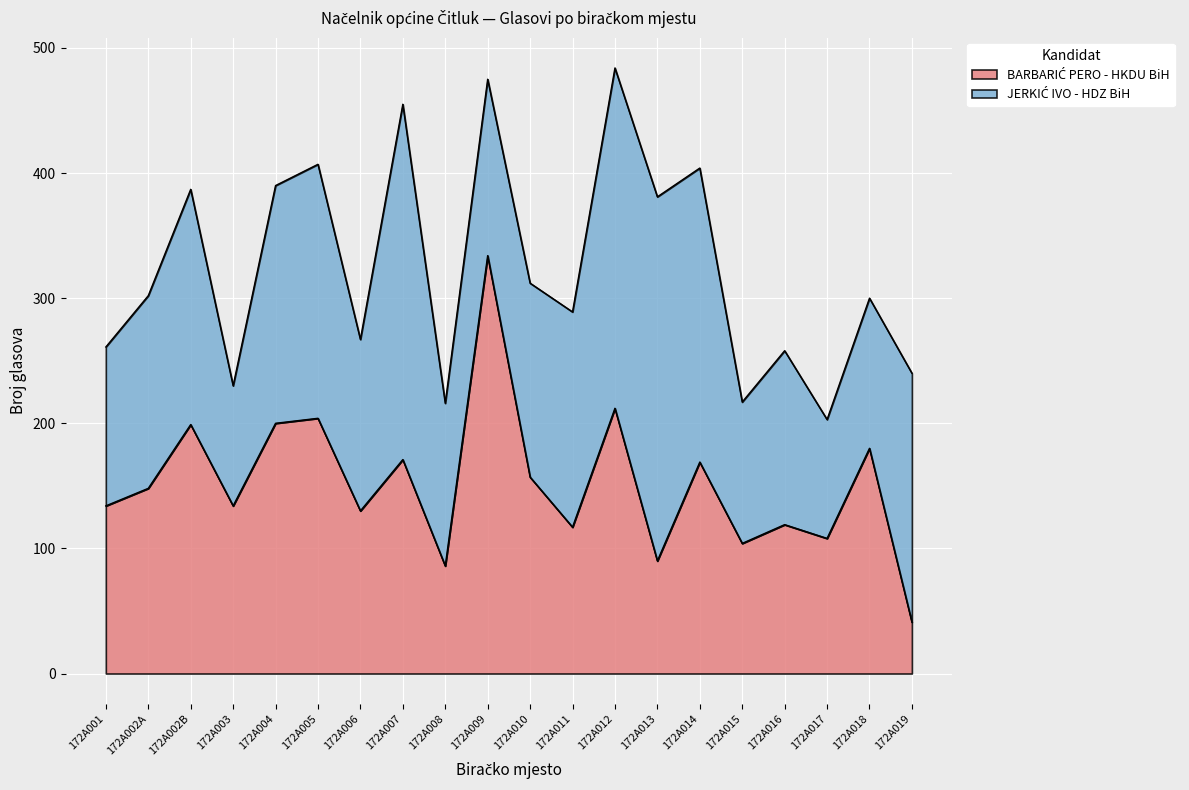

How many data points are above 148?

9